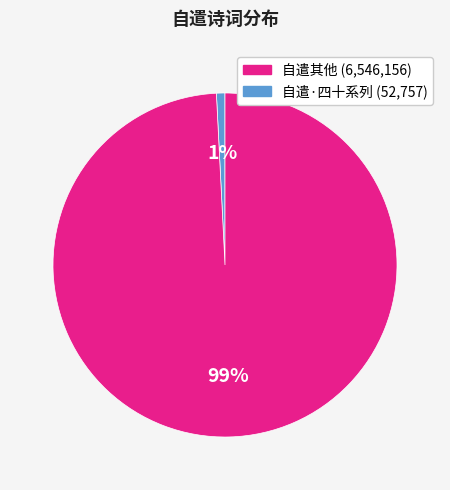

Is there any slice that represents more than half of the pie?

Yes